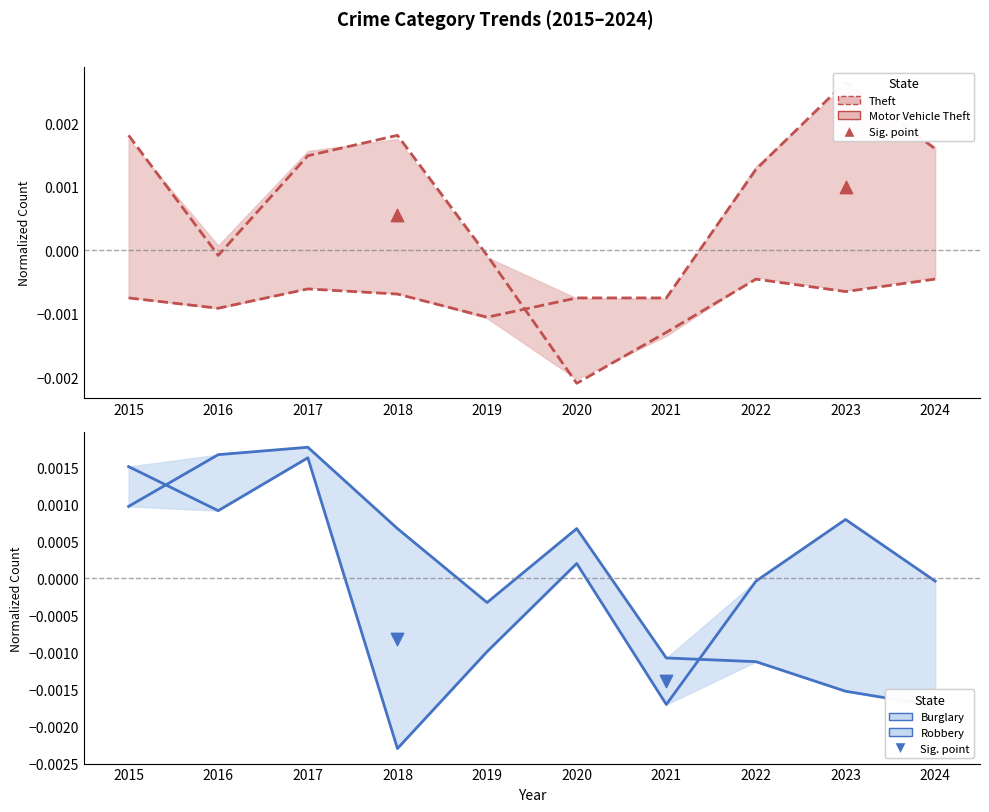

Which series contains the lowest Y value?

Robbery